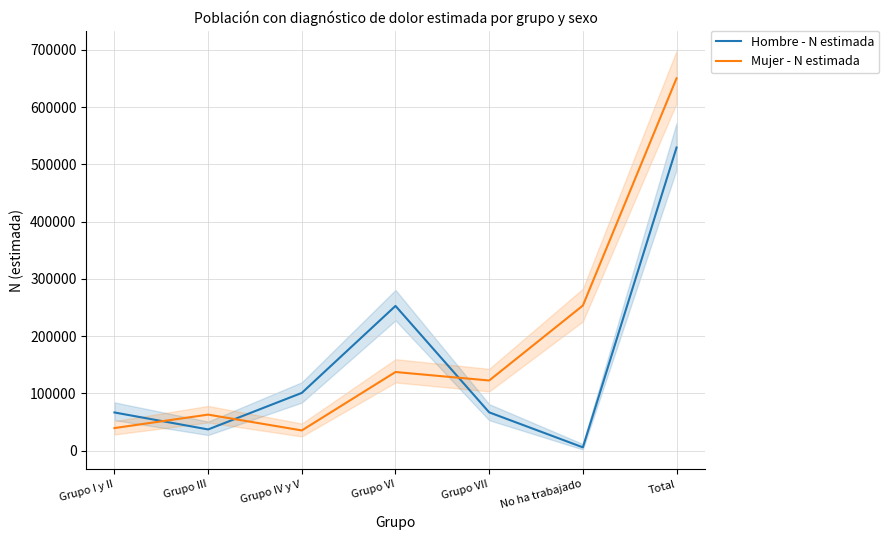

Is this an area chart (filled region under the line)?

No